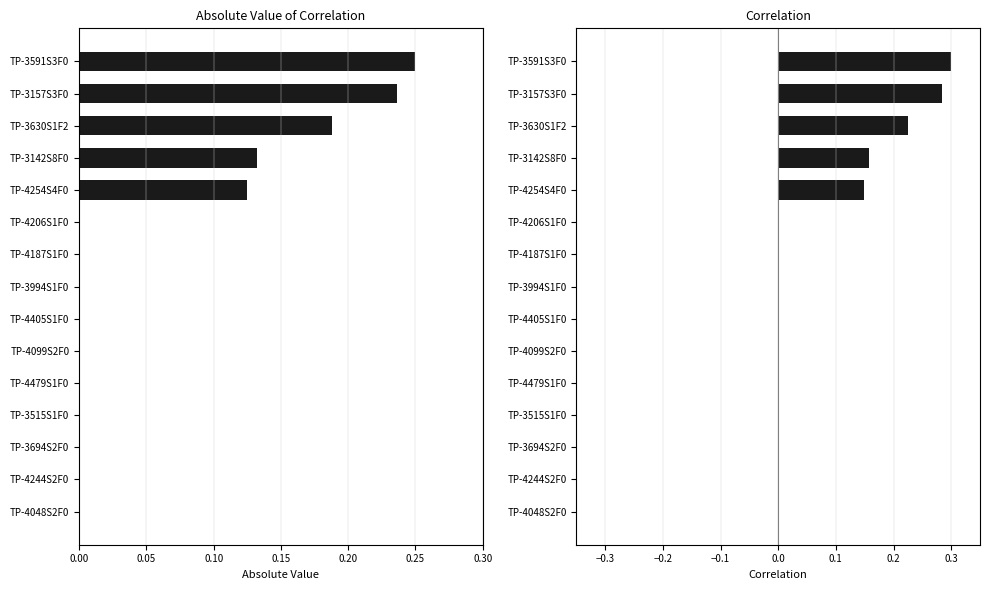

Reading left to right, extract all data points from this chart.

Absolute Value: 0.0	0.0	0.0	0.0	0.0	0.0	0.0	0.0	0.0	0.0	0.1	0.1	0.2	0.2	0.2
Correlation: 0.0	0.0	0.0	0.0	0.0	0.0	0.0	0.0	0.0	0.0	0.1	0.2	0.2	0.3	0.3